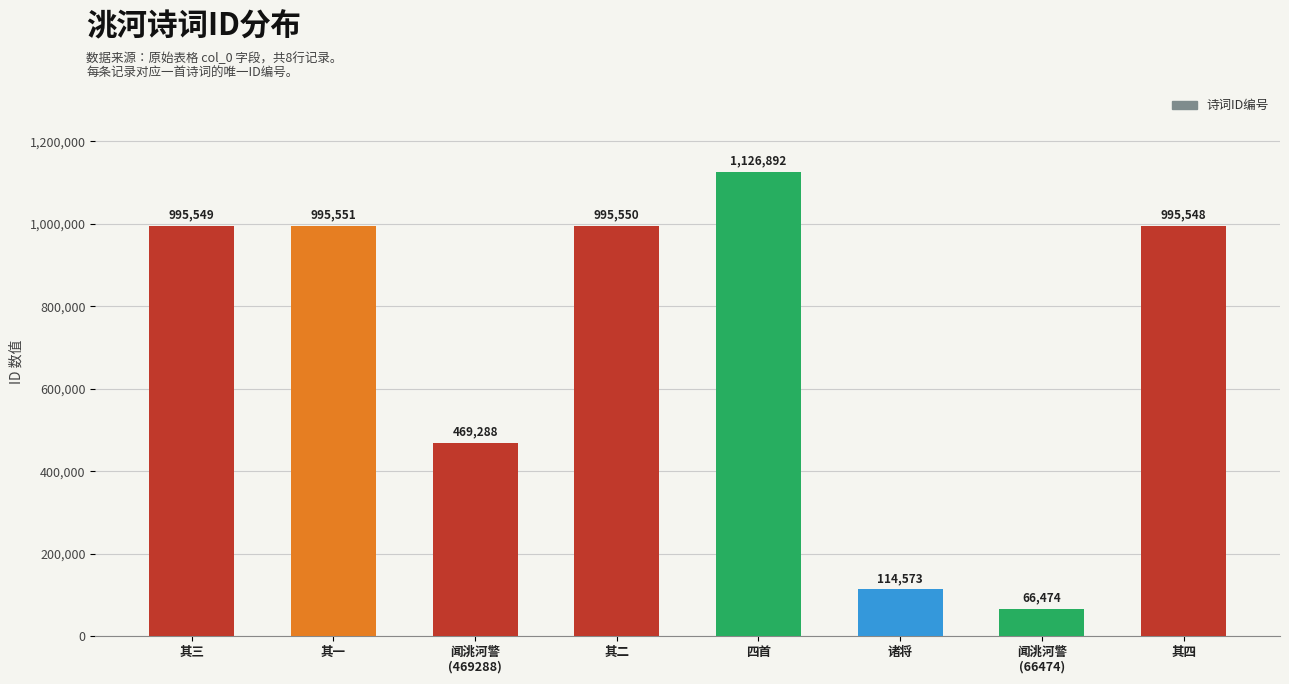

What is the value of the 4th bar from the left?

995550